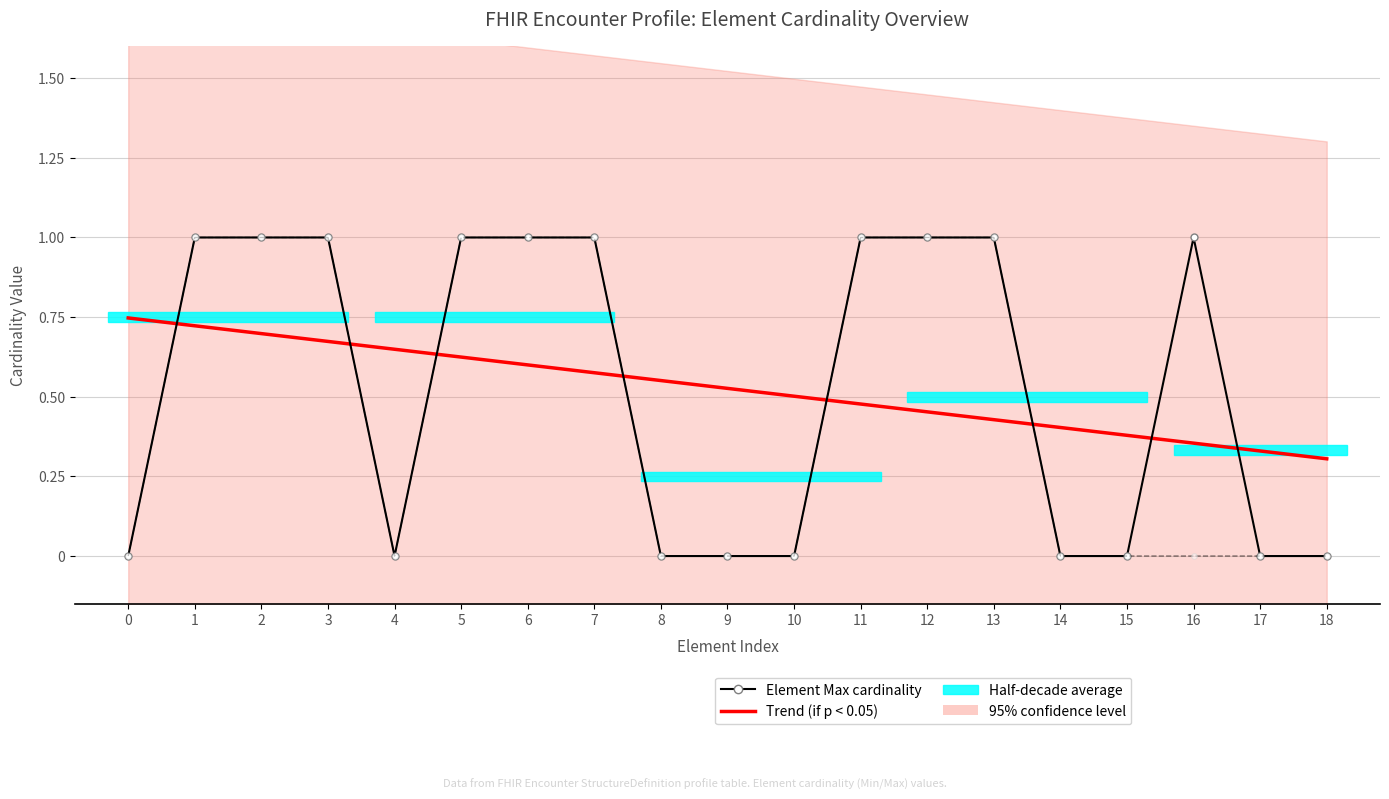

Which series has the largest total across all categories?

Element Max cardinality